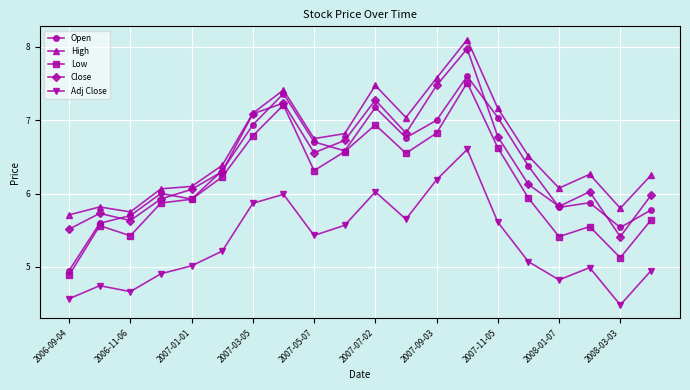

What is the lowest value of the Adj Close series?

4.5